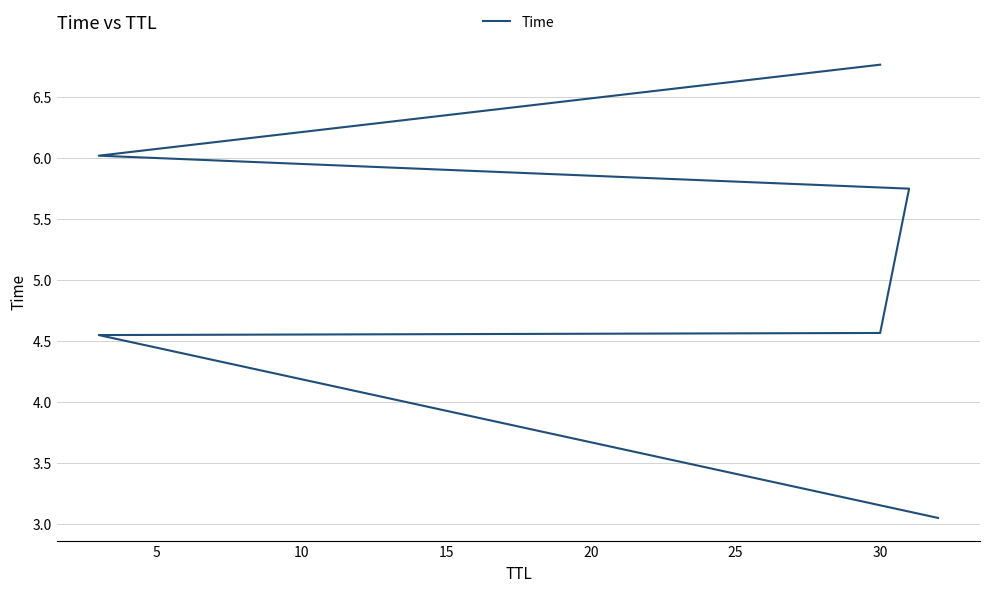

Between 10 and 0, which is larger?

10